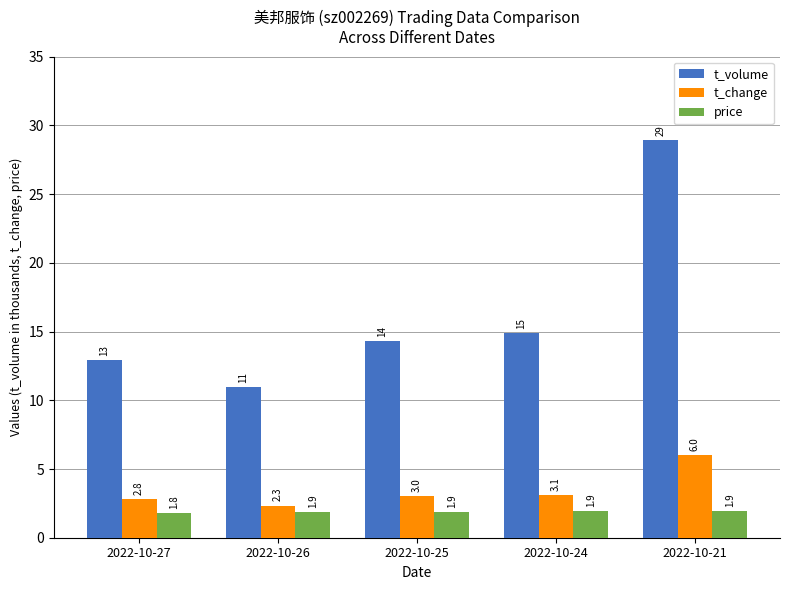

What is the lowest value of the t_change series?

2.3